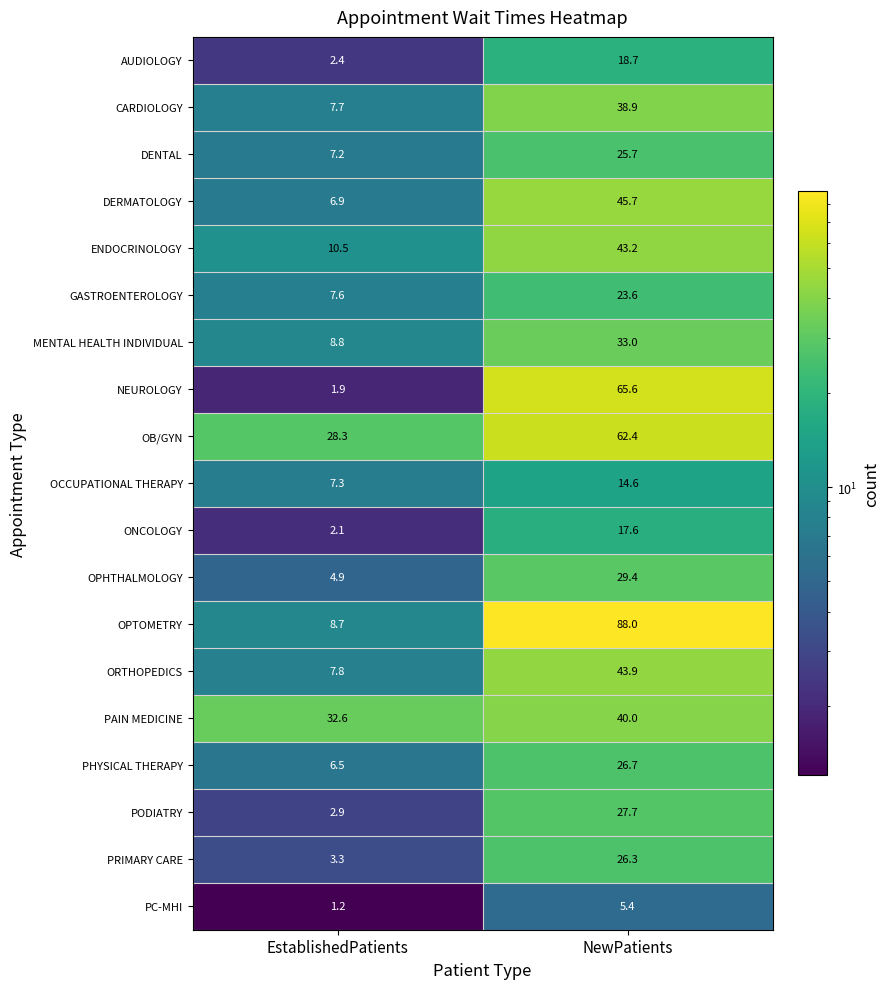

What is the sum of all CARDIOLOGY values?

46.6